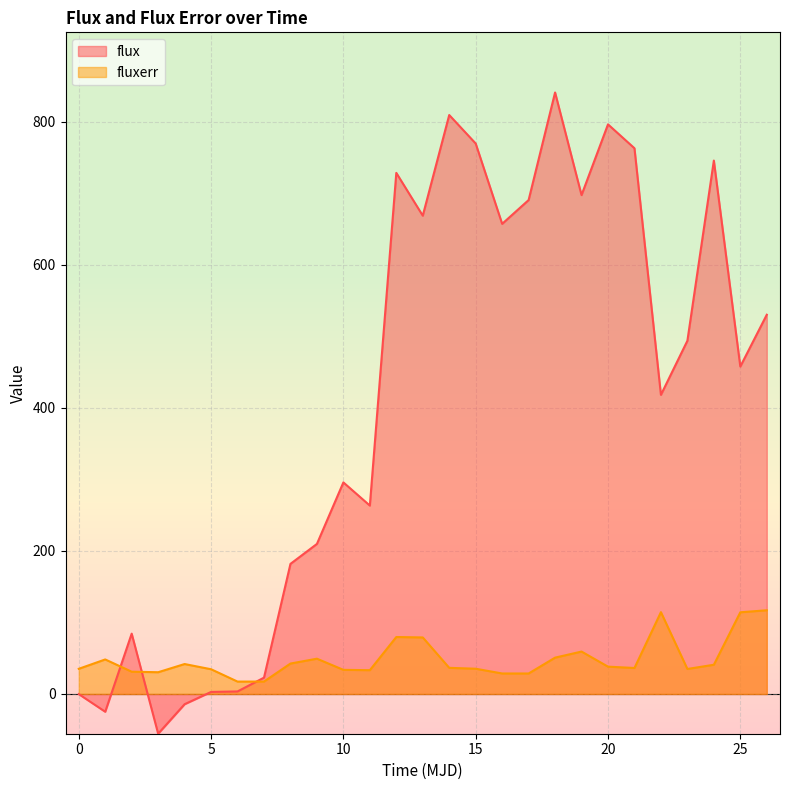

List the series in order of their overall mean, lowest first.

fluxerr, flux